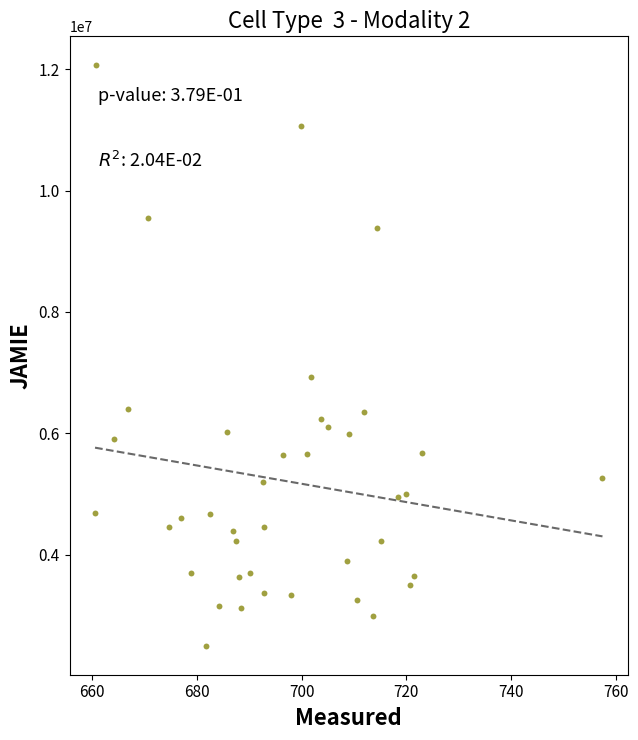

What Y value in the scatter plot is closest to 7279900?

6934100